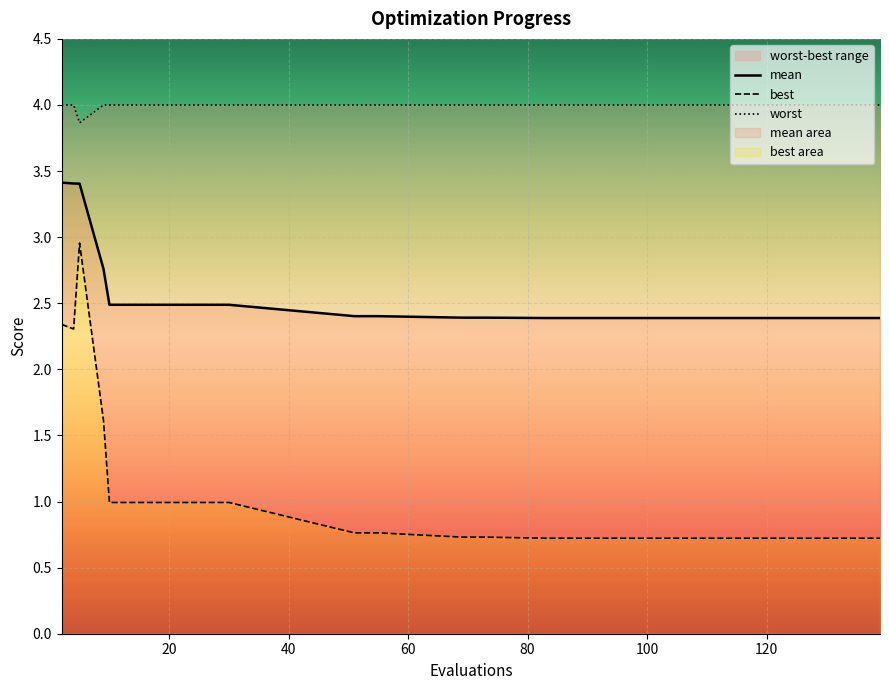

True or false: mean and best intersect in this chart.

False